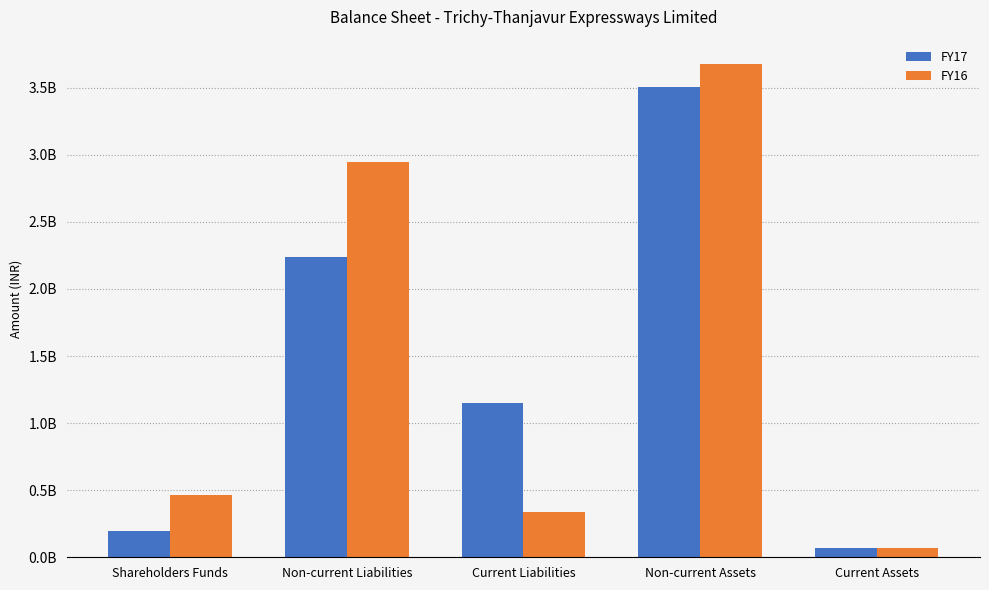

What are all the series names shown in the legend?

FY17, FY16